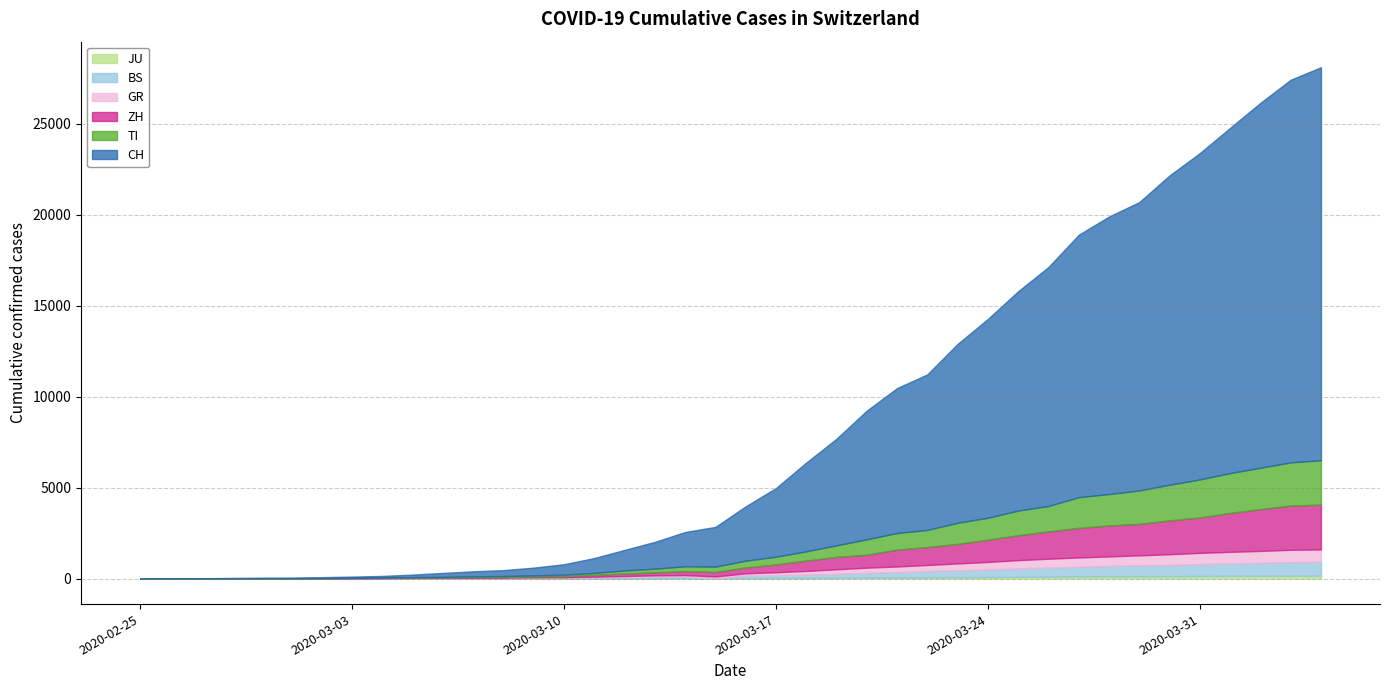

At which category does the chart reach its minimum across all series?

2020-02-25